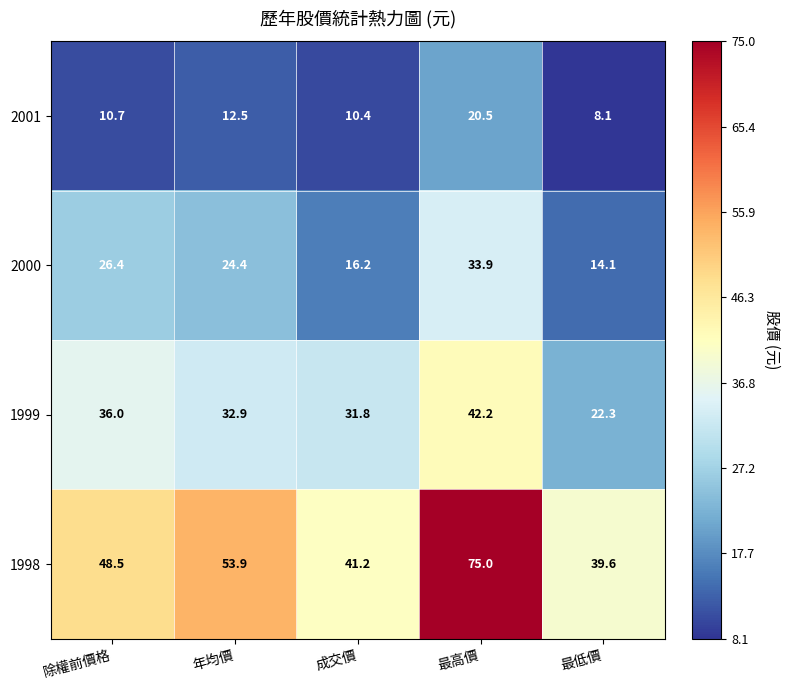

Where does the 1998 series first go above 48?

除權前價格